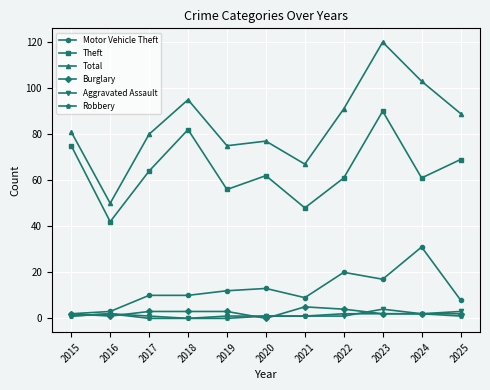

What is the sum of the Theft values at 2023 and 2019?

146